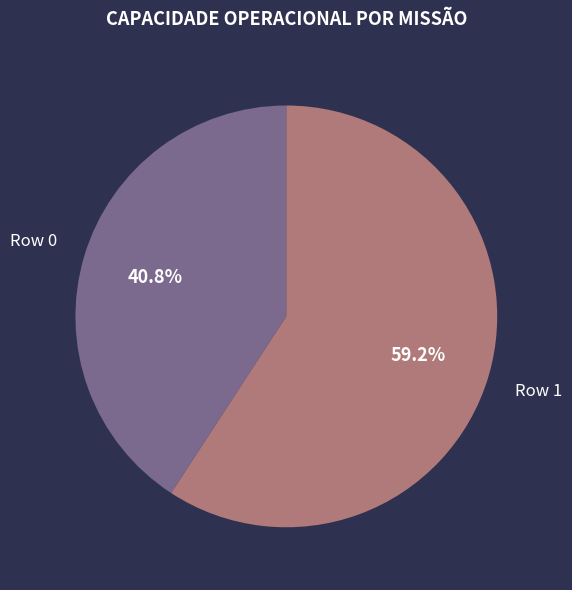

What is the smallest slice in the pie chart?

Row 0